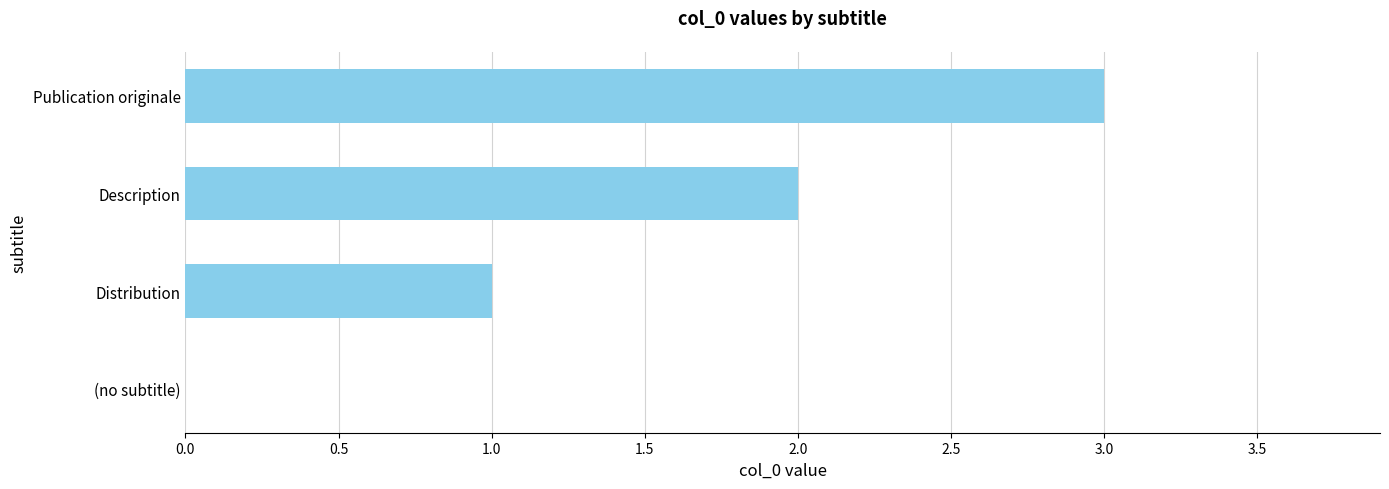

Which label corresponds to the largest value in the chart?

Publication originale